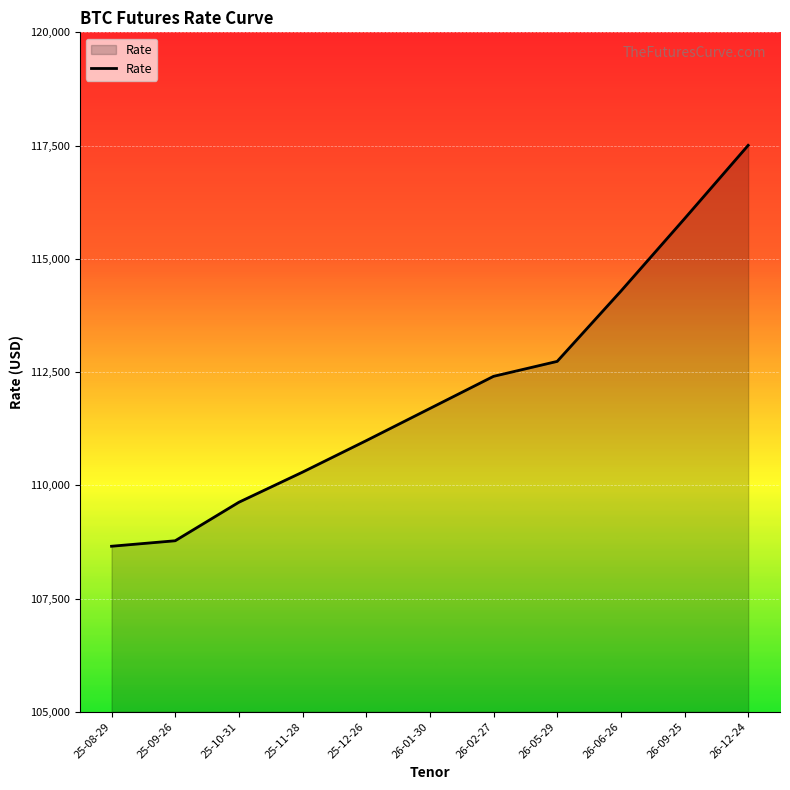

What is the difference between the maximum and second lowest values?

8730.0